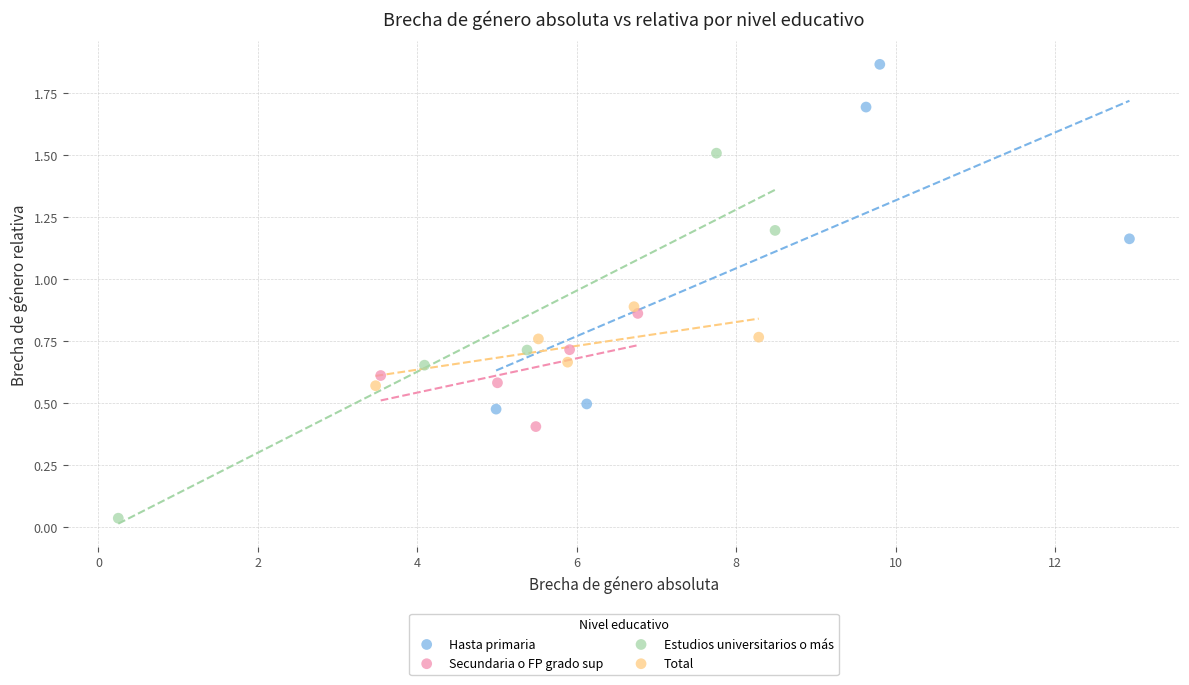

Which series contains the highest Y value?

Hasta primaria